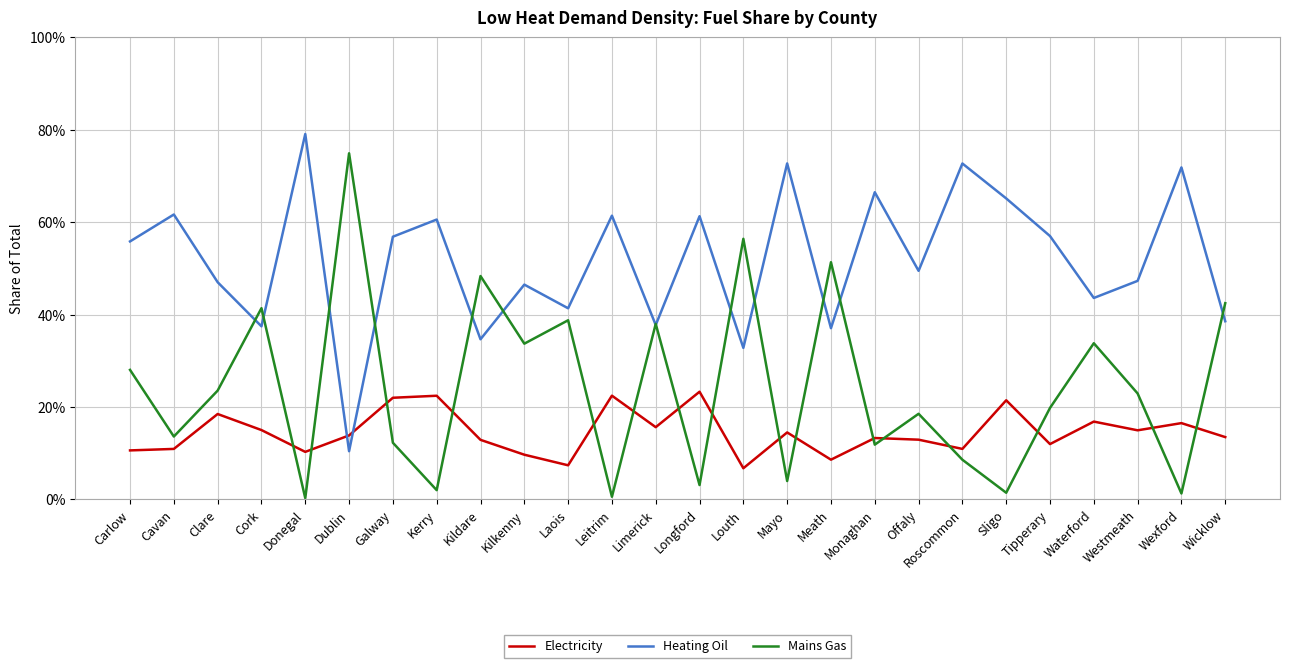

What is the label of the 22nd point from the left?

Tipperary